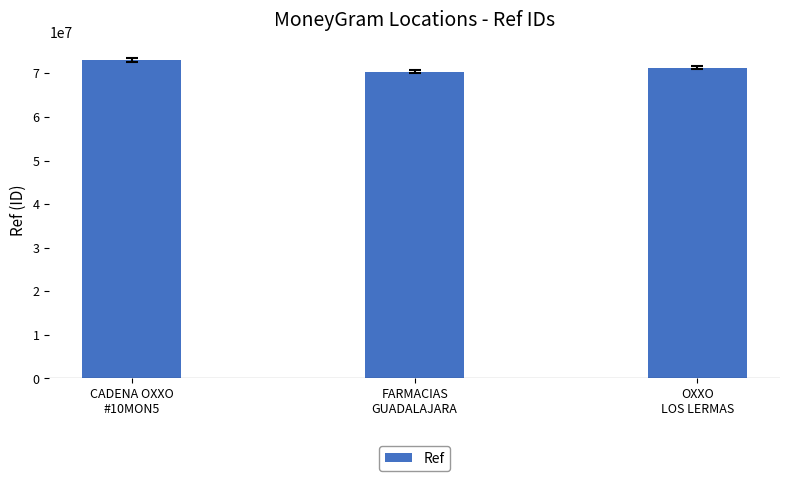

Does the chart contain stacked bars?

No